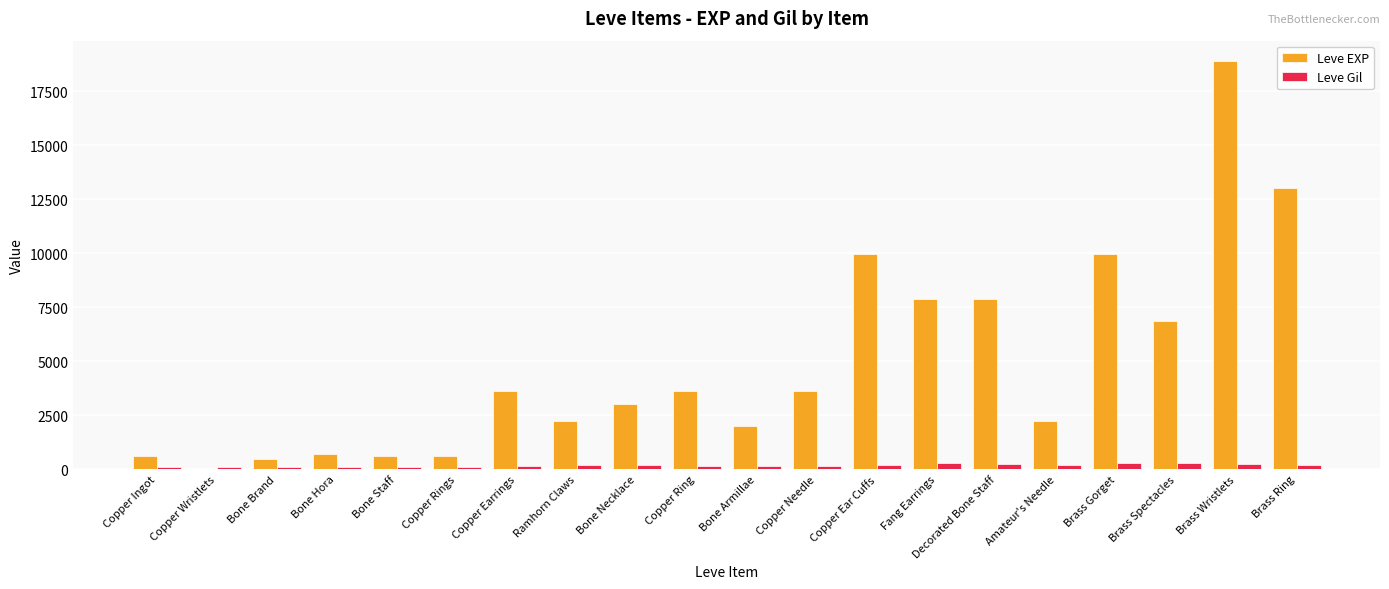

Which series changed the most between Copper Ingot and Brass Gorget?

Leve EXP